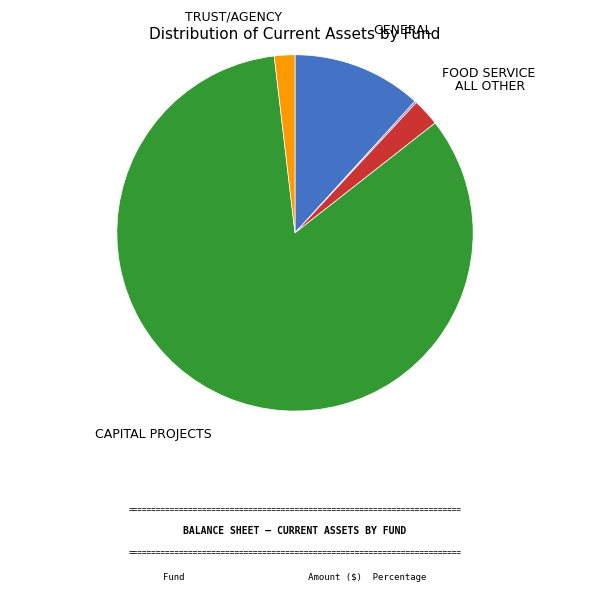

What is the largest slice in the pie chart?

CAPITAL PROJECTS